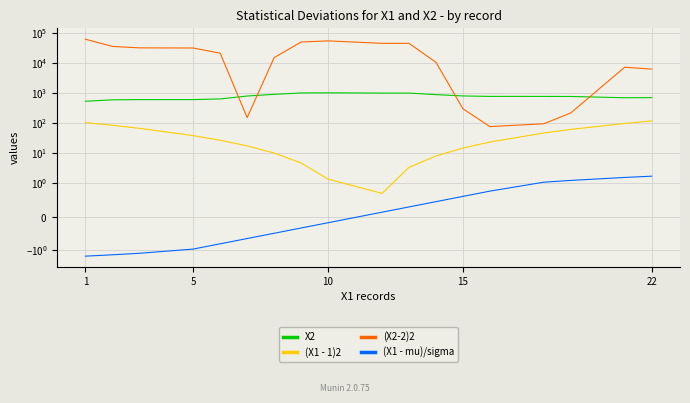

True or false: (X2-2)2 and (X1 - mu)/sigma intersect in this chart.

False